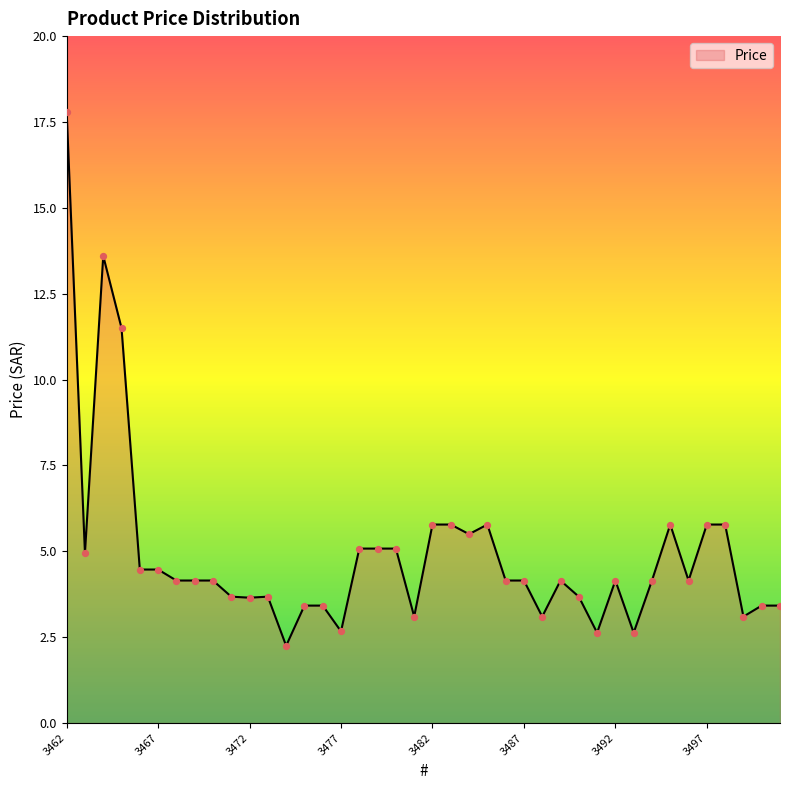

What is the maximum value shown in the chart?

17.8